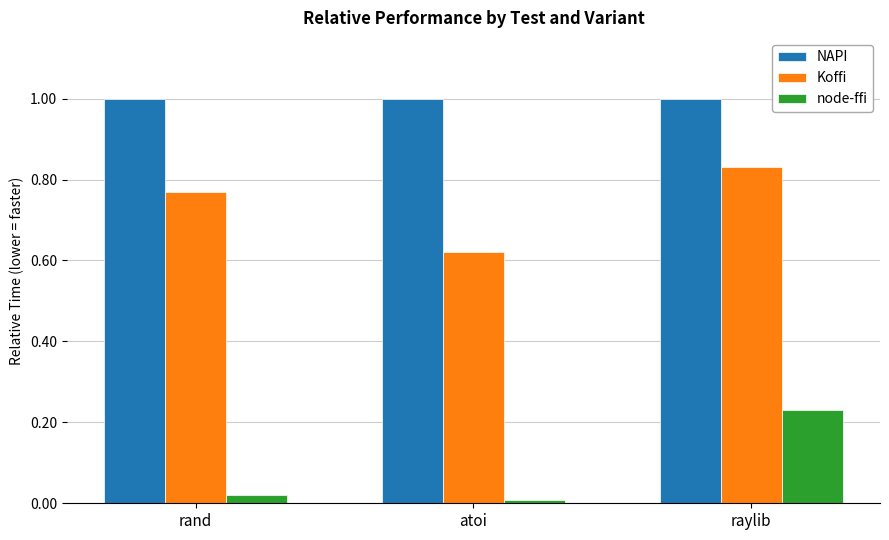

What is the average value of the Koffi series?

0.7